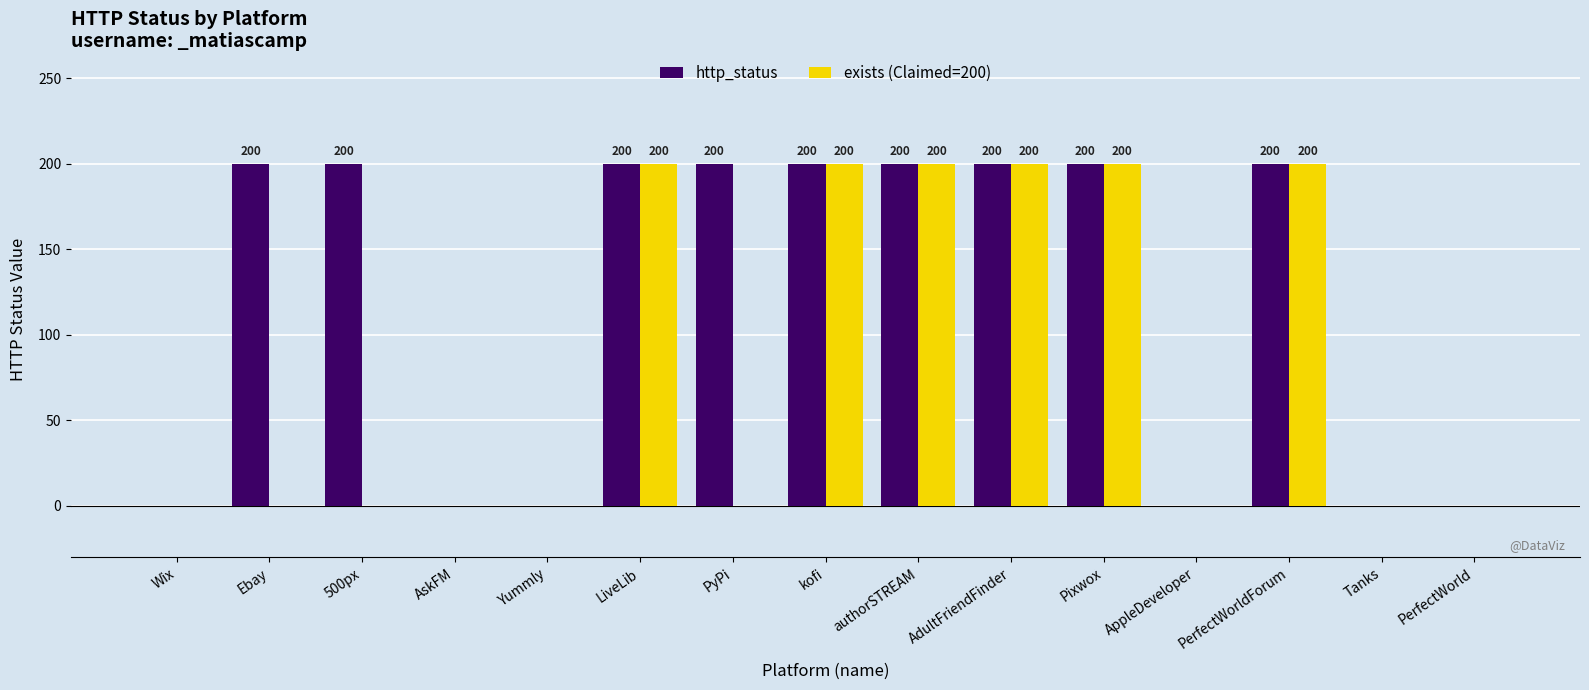

True or false: exists (Claimed=200) has a value of 80 at PerfectWorld.

False